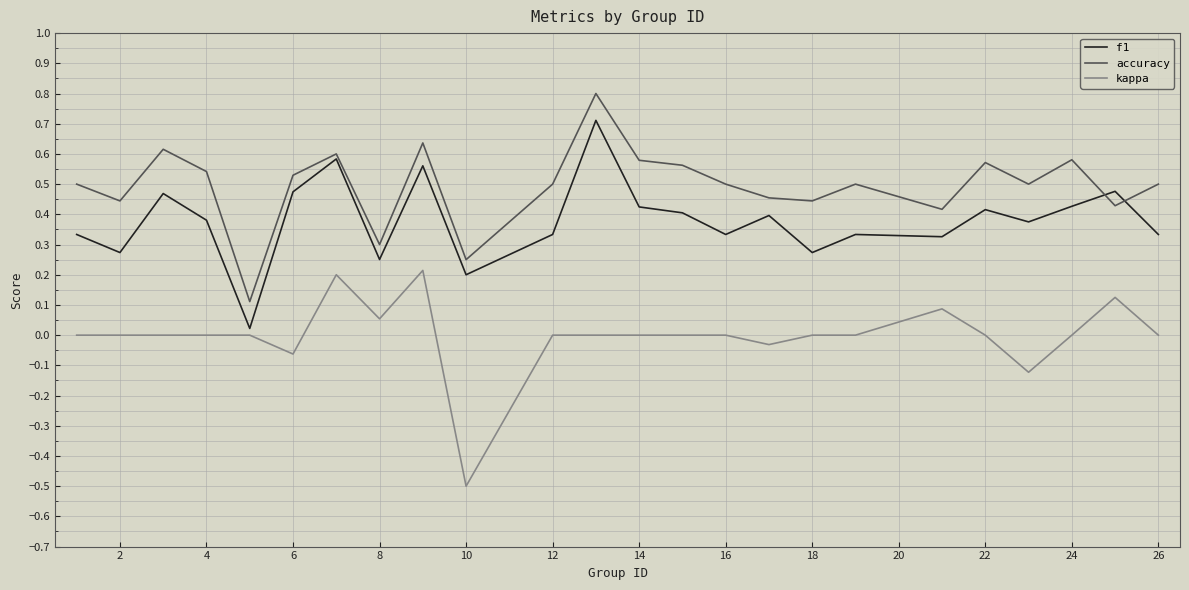

True or false: f1 has more than 1 interior local peaks.

True